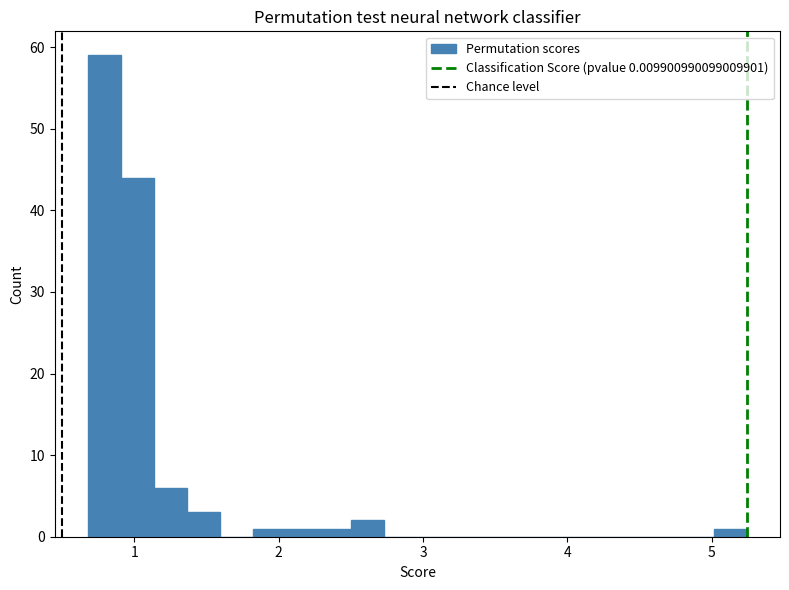

Read against the x-axis, roughly where is the centre of the tallest bar?

0.8